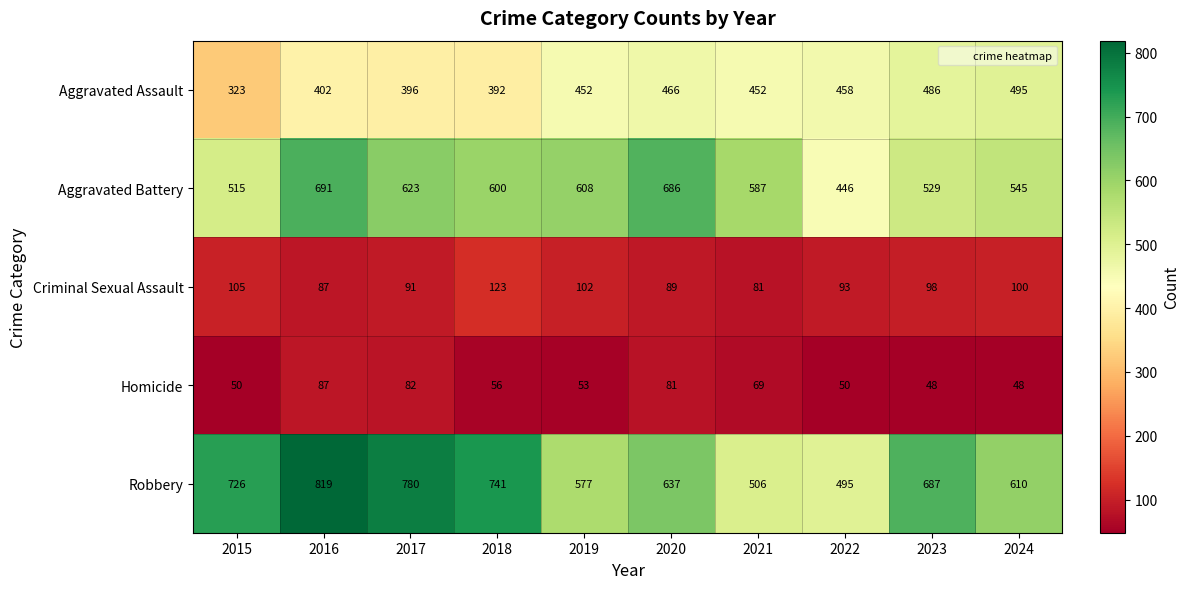

What is the lowest value of the Criminal Sexual Assault series?

81